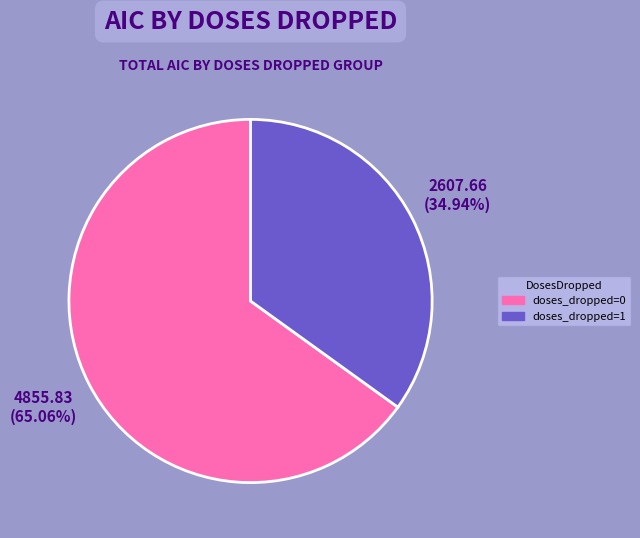

Which category accounts for the majority?

doses_dropped=0